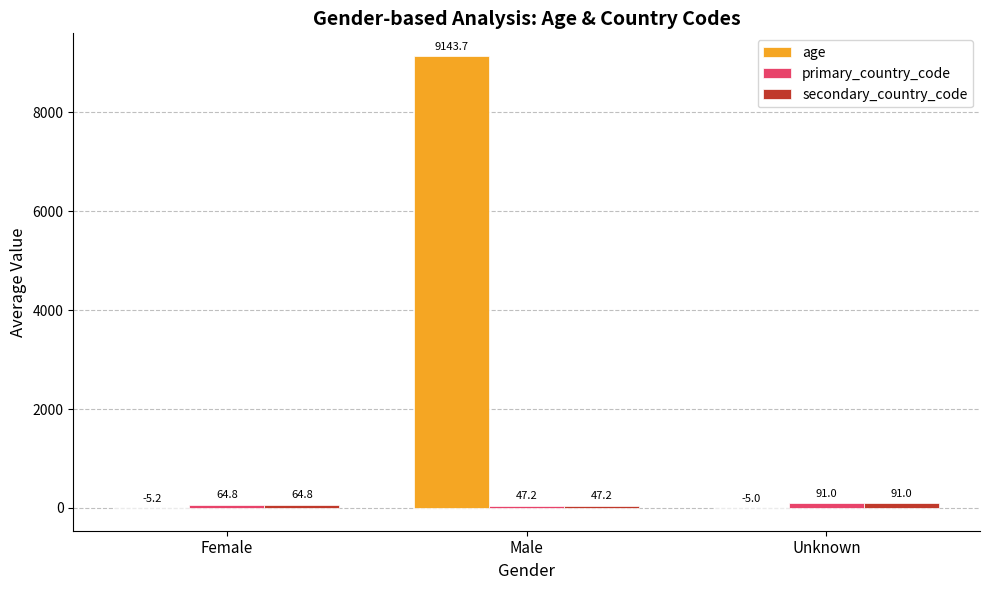

Which series has the largest total across all categories?

age